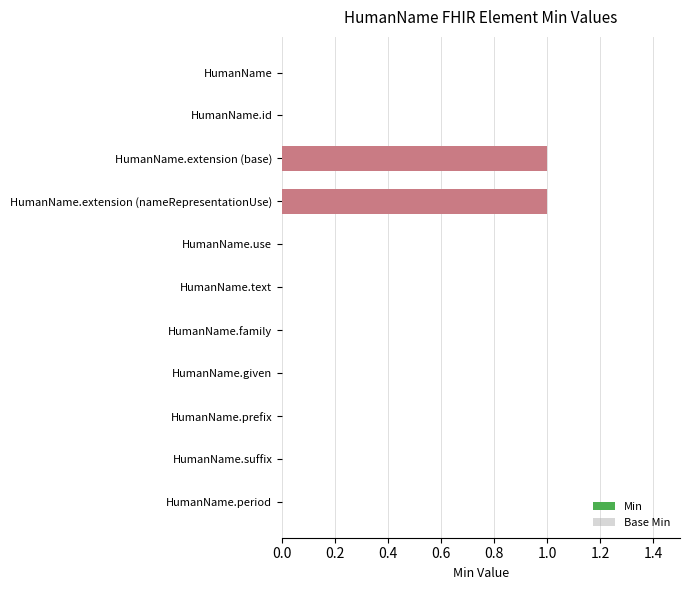

The value at HumanName.family is 0. True or false?

True